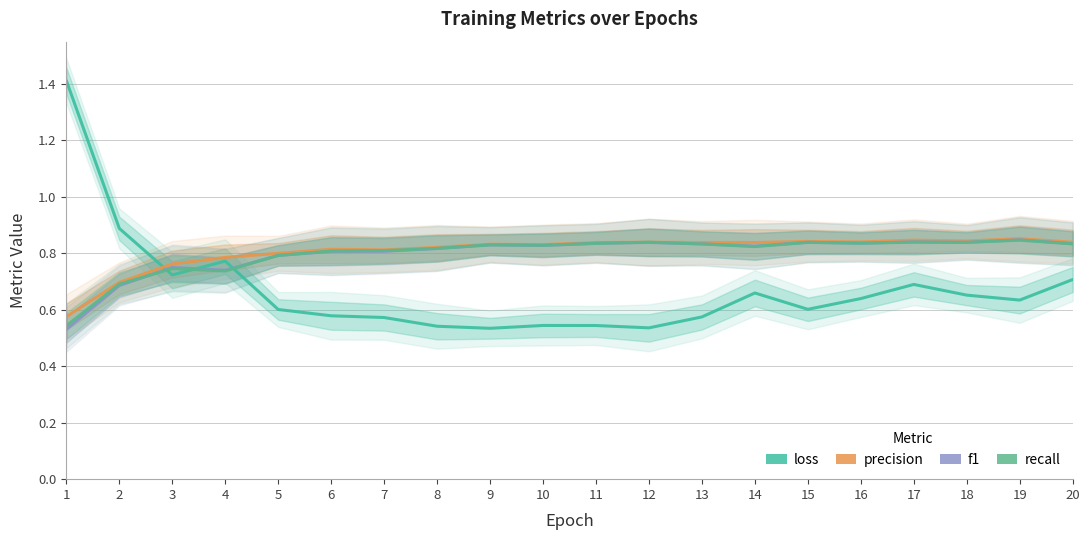

Where is the first local minimum for precision?

7